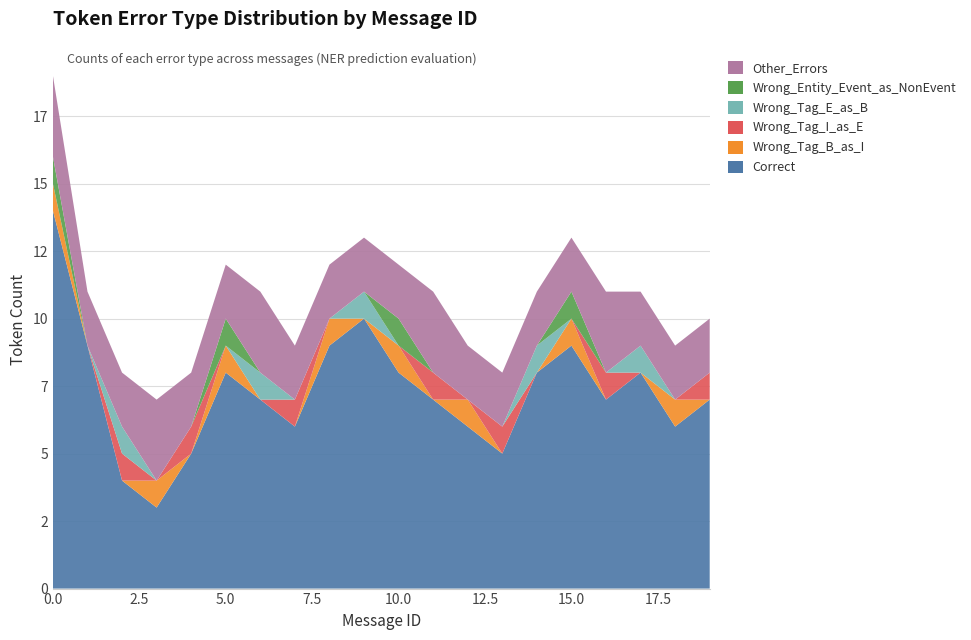

Reading left to right, what are all the values shown in this chart?

Correct: 14	9	4	3	5	8	7	6	9	10	8	7	6	5	8	9	7	8	6	7
Wrong_Tag_B_as_I: 1	0	0	1	0	1	0	0	1	0	1	0	1	0	0	1	0	0	1	0
Wrong_Tag_I_as_E: 0	0	1	0	1	0	0	1	0	0	0	1	0	1	0	0	1	0	0	1
Wrong_Tag_E_as_B: 0	0	1	0	0	0	1	0	0	1	0	0	0	0	1	0	0	1	0	0
Wrong_Entity_Event_as_NonEvent: 1	0	0	0	0	1	0	0	0	0	1	0	0	0	0	1	0	0	0	0
Other_Errors: 3	2	2	3	2	2	3	2	2	2	2	3	2	2	2	2	3	2	2	2